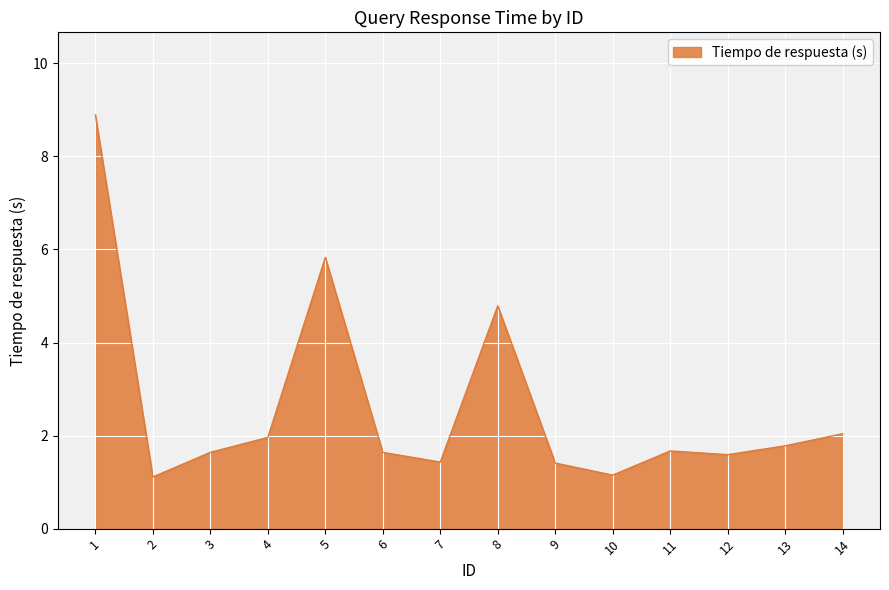

What value does the data have at 5?

5.8